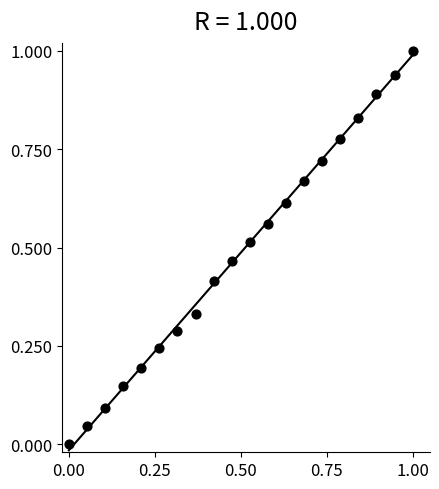

What is the range of Y values (max minus min)?

1.0